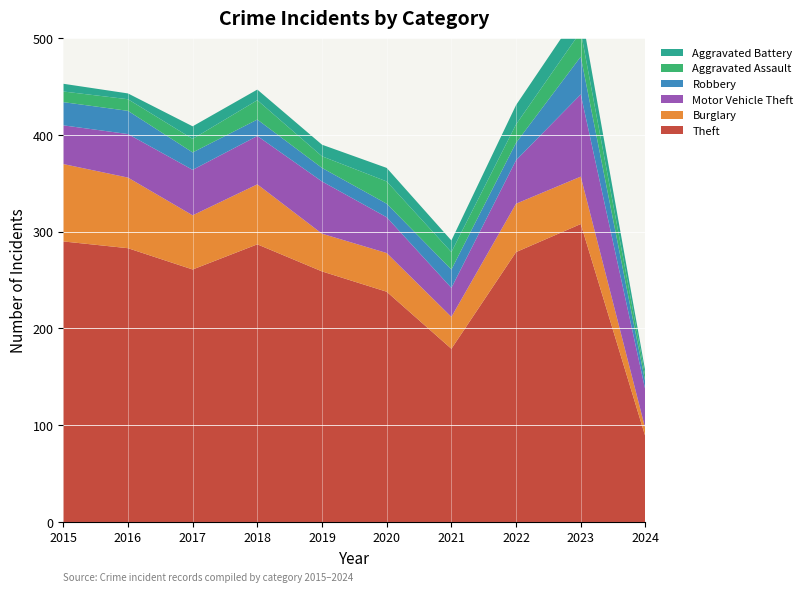

Reading right to left, transcribe all the data shown in this chart.

Theft: 2024=88	2023=308	2022=279	2021=179	2020=238	2019=259	2018=287	2017=261	2016=283	2015=290
Burglary: 2024=8	2023=49	2022=50	2021=33	2020=40	2019=39	2018=62	2017=56	2016=73	2015=80
Motor Vehicle Theft: 2024=40	2023=85	2022=45	2021=30	2020=37	2019=54	2018=50	2017=47	2016=45	2015=40
Robbery: 2024=8	2023=39	2022=18	2021=19	2020=14	2019=14	2018=17	2017=18	2016=24	2015=24
Aggravated Assault: 2024=6	2023=26	2022=19	2021=18	2020=23	2019=12	2018=20	2017=14	2016=12	2015=11
Aggravated Battery: 2024=5	2023=23	2022=20	2021=12	2020=14	2019=12	2018=11	2017=13	2016=6	2015=8